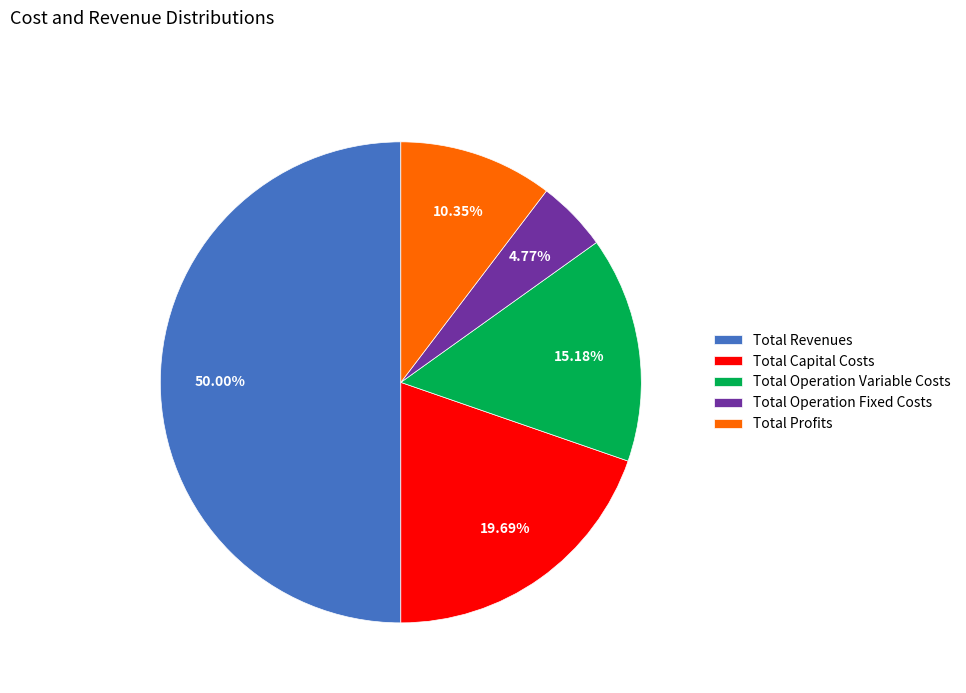

What is the ratio of the value at Total Revenues to the value at Total Operation Fixed Costs?

10.5